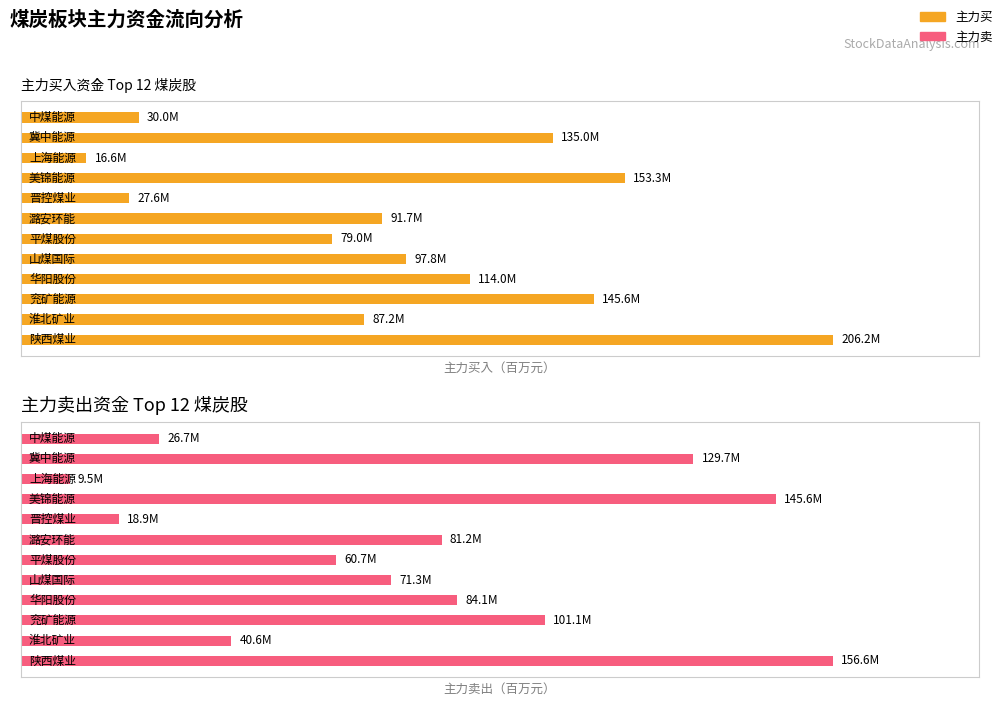

Which series has the widest spread of values?

主力买